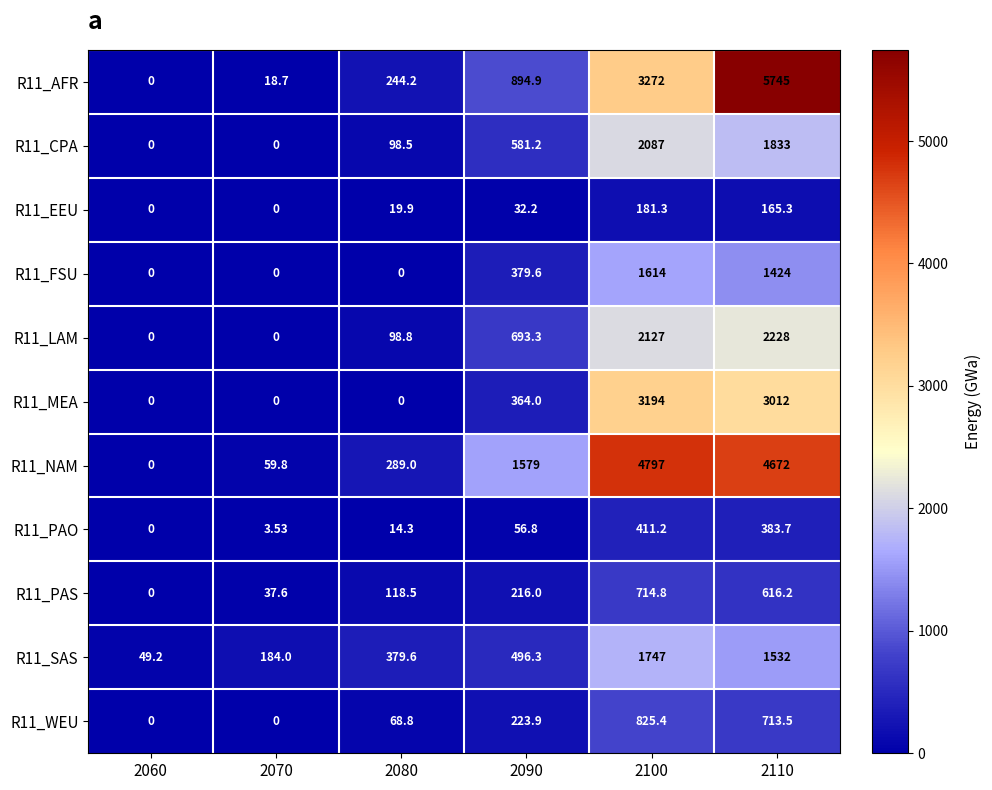

What is the greatest value displayed?

5745.0